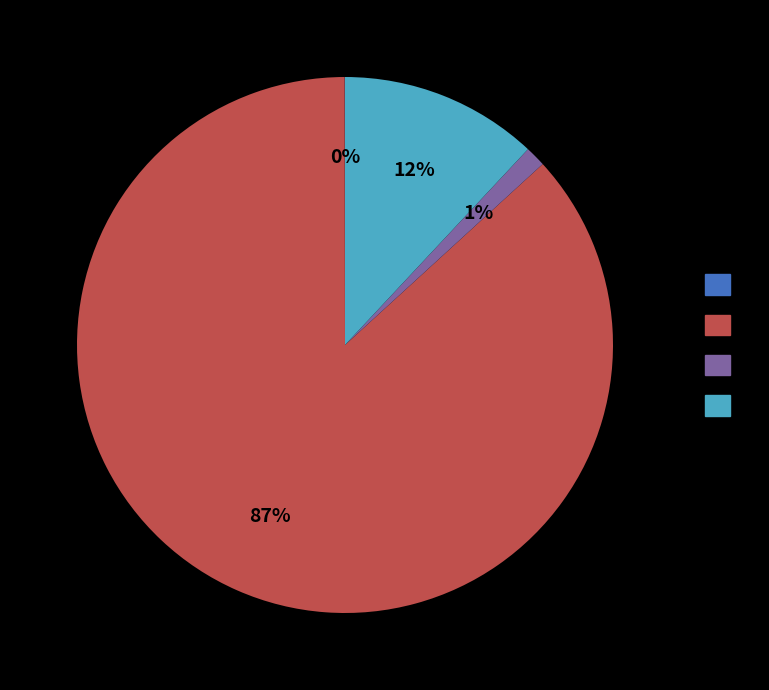

To the nearest percent, what is the difference between the largest and smallest slice percentages?

87%